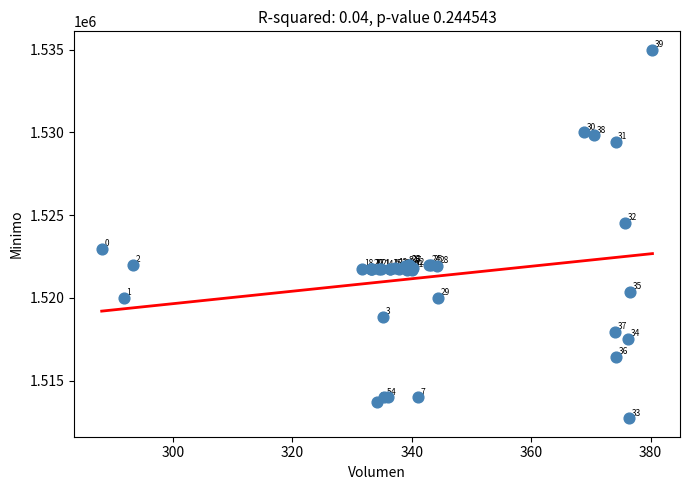

What Y value in the scatter plot is closest to 1523862?

1524513